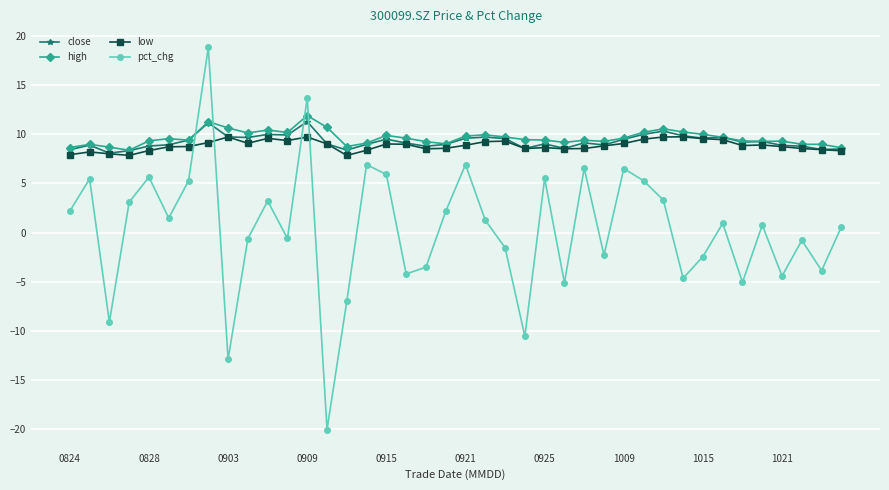

What is the value of the high point at the 34th from the left?

9.7